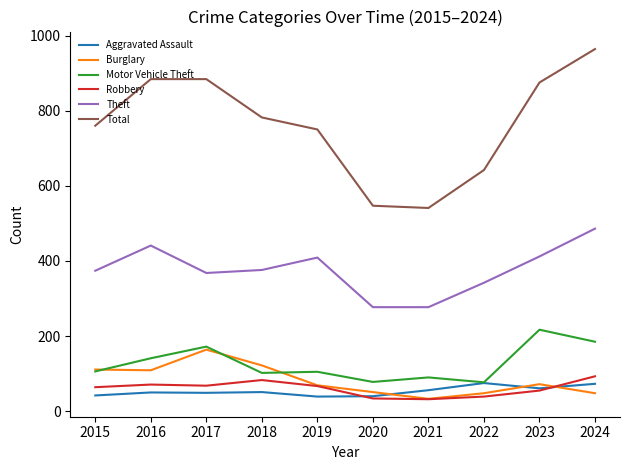

Which series changed the most between 2017 and 2020?

Total